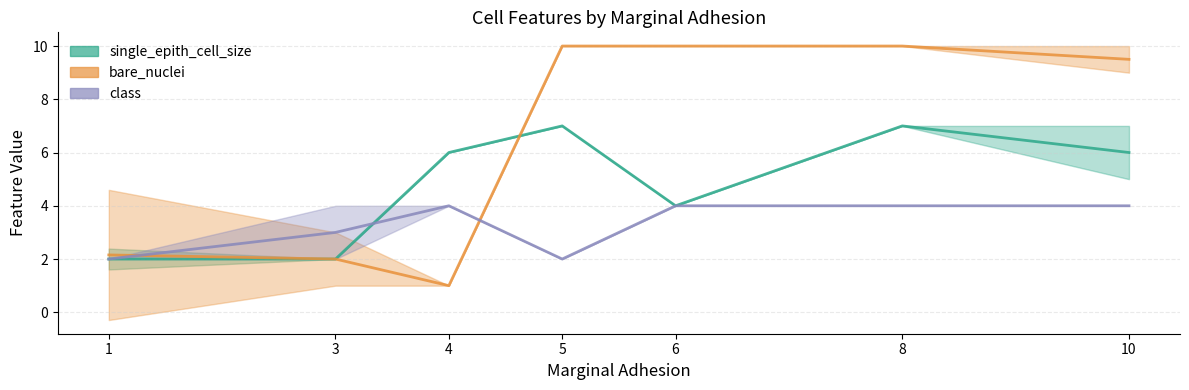

List the series in order of their peak value, highest first.

bare_nuclei, single_epith_cell_size, class